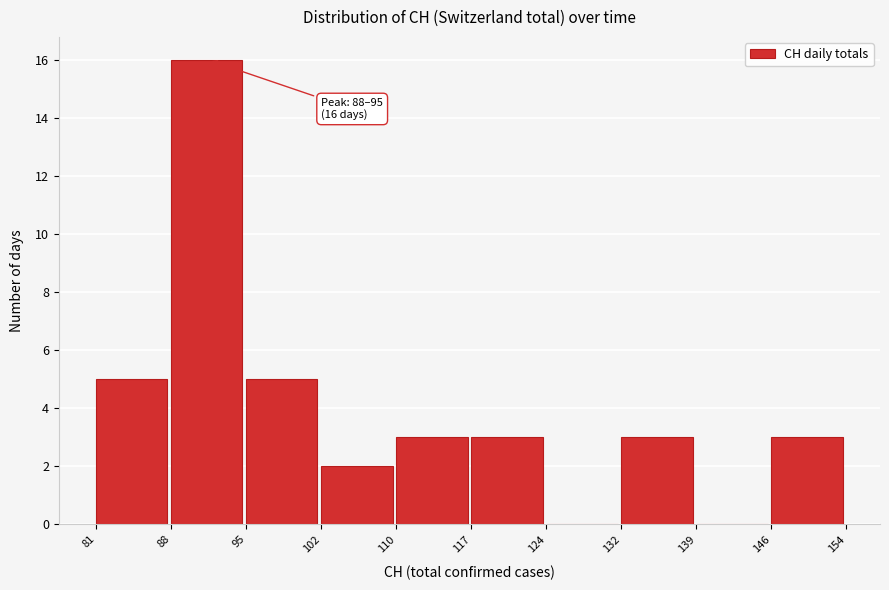

Reading left to right, what are all the values shown in this chart?

81=5	88=16	95=5	102=2	110=3	117=3	124=0	132=3	139=0	146=3